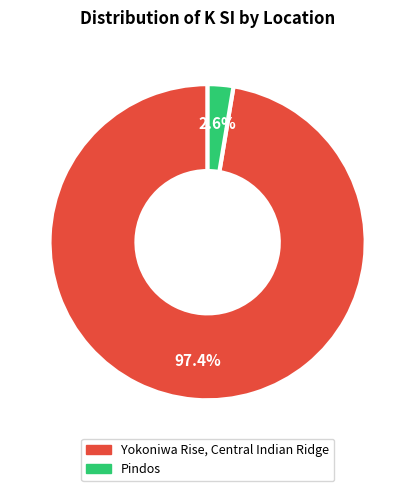

Do Pindos and Yokoniwa Rise, Central Indian Ridge together represent more than half of the pie?

Yes